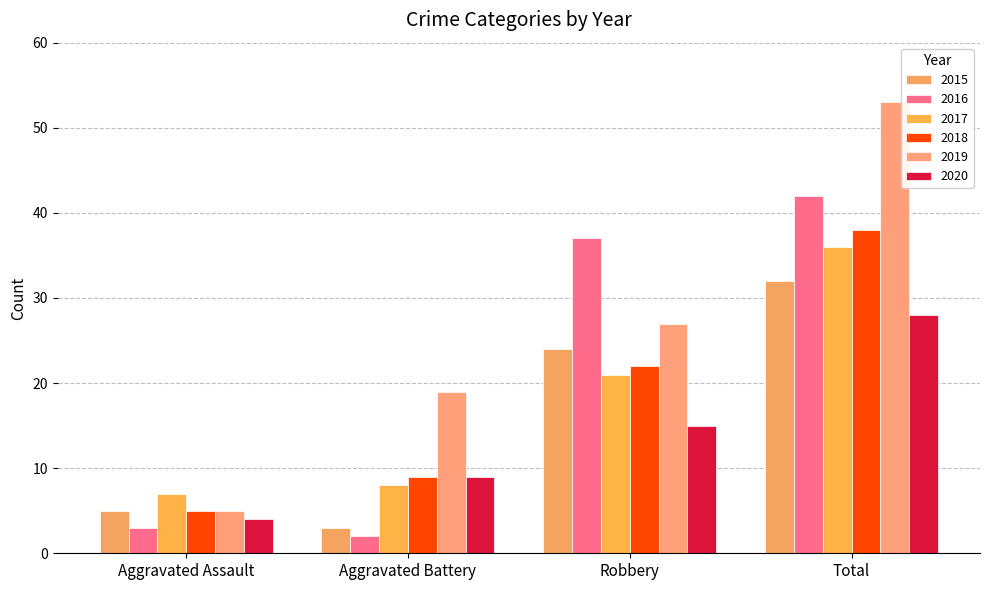

What are all the series names shown in the legend?

2015, 2016, 2017, 2018, 2019, 2020